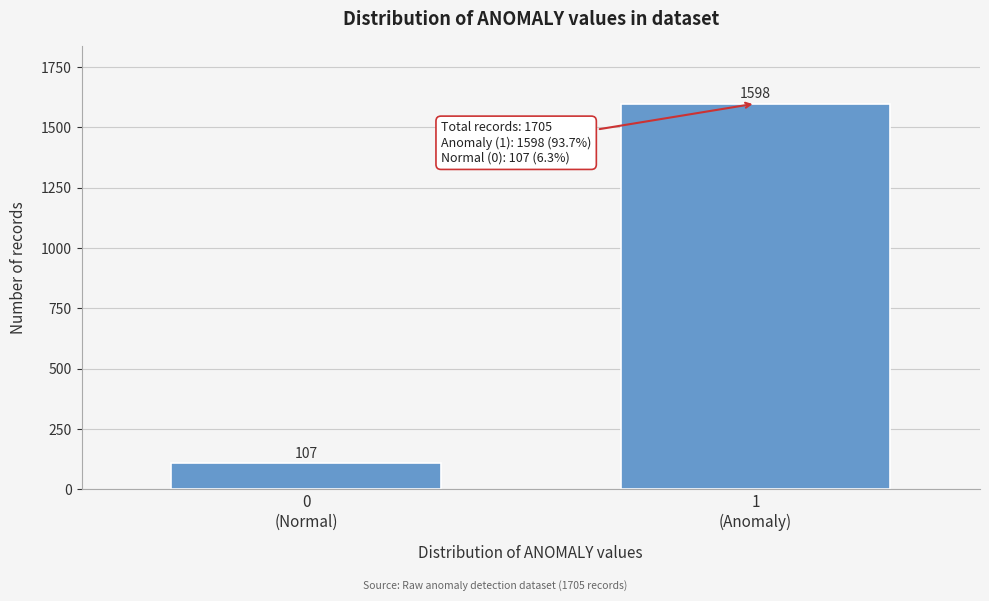

Reading left to right, transcribe all the data shown in this chart.

107	1598